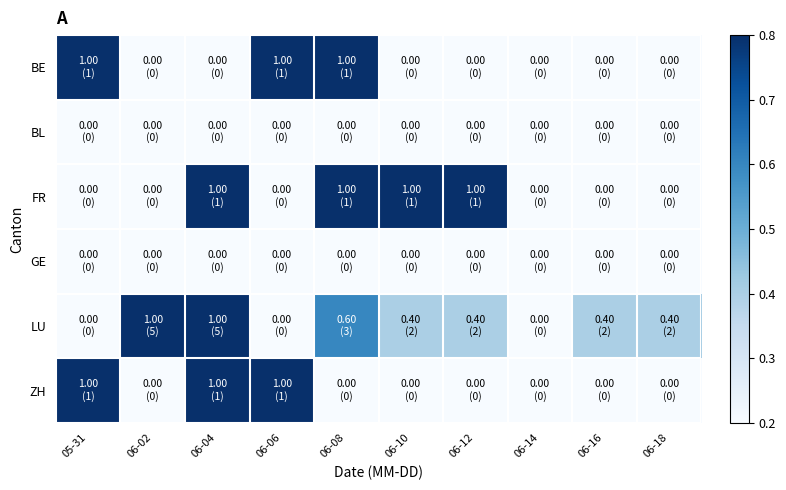

Which has a higher value, 06-10 or 06-18?

06-10